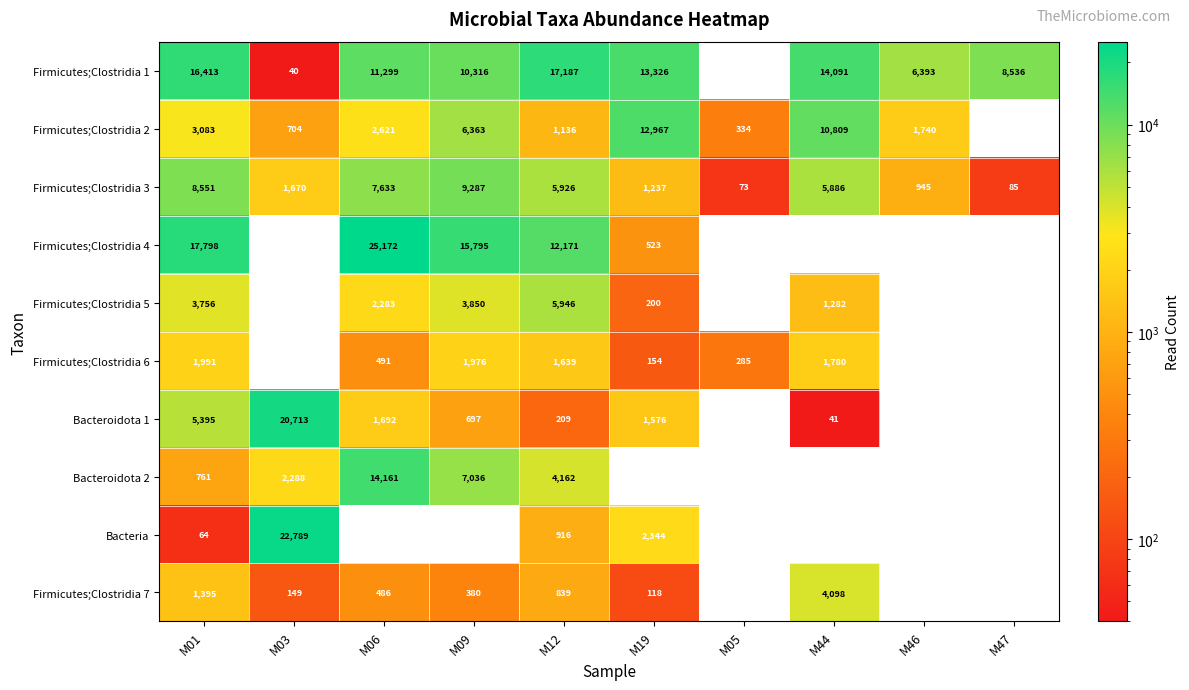

What is the average value of the Firmicutes;Clostridia 1 series?

9760